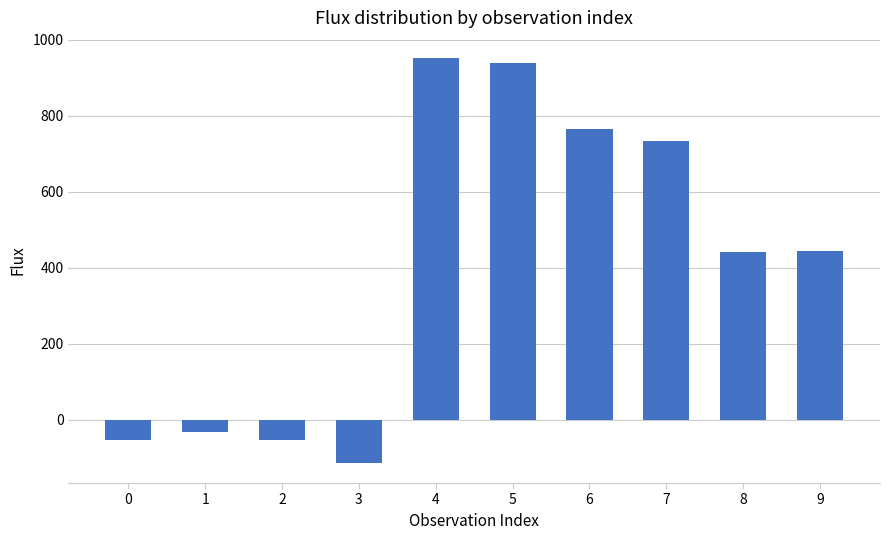

The value at 7 is 1248.3. True or false?

False